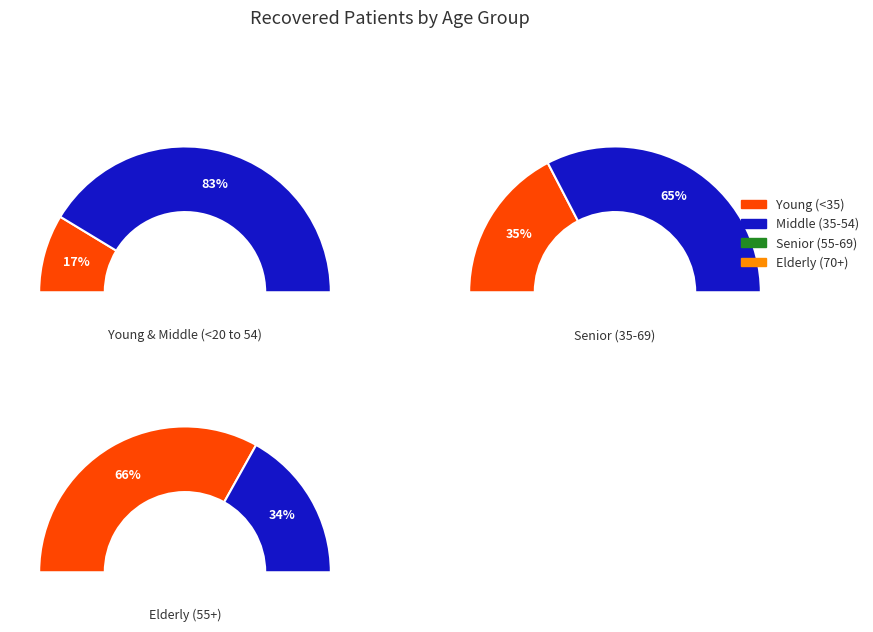

The 80-84 slice represents 1% of the pie. True or false?

False